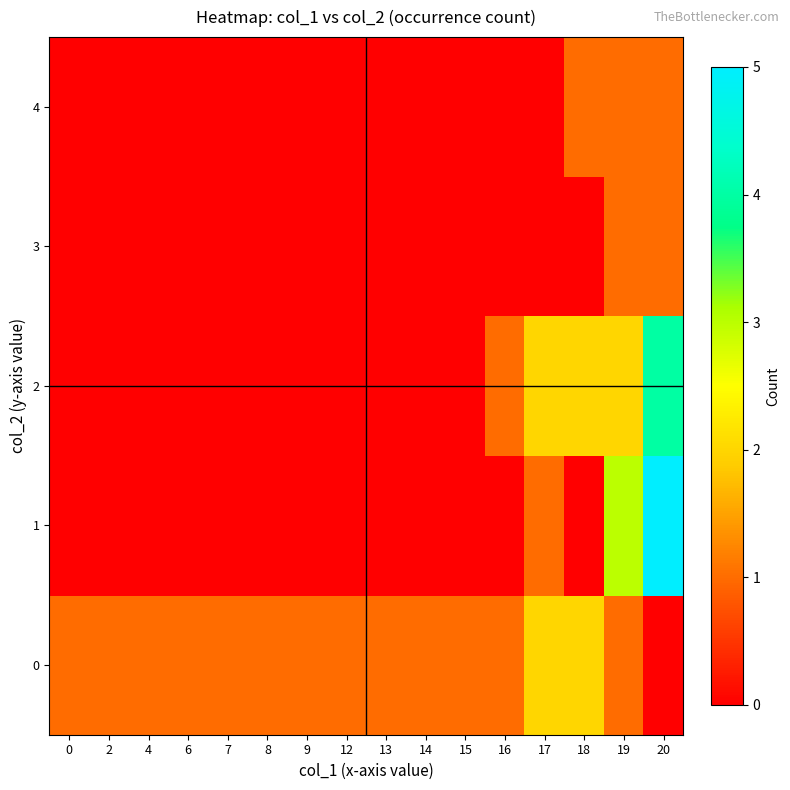

Between 6 and 17, which is larger?

17